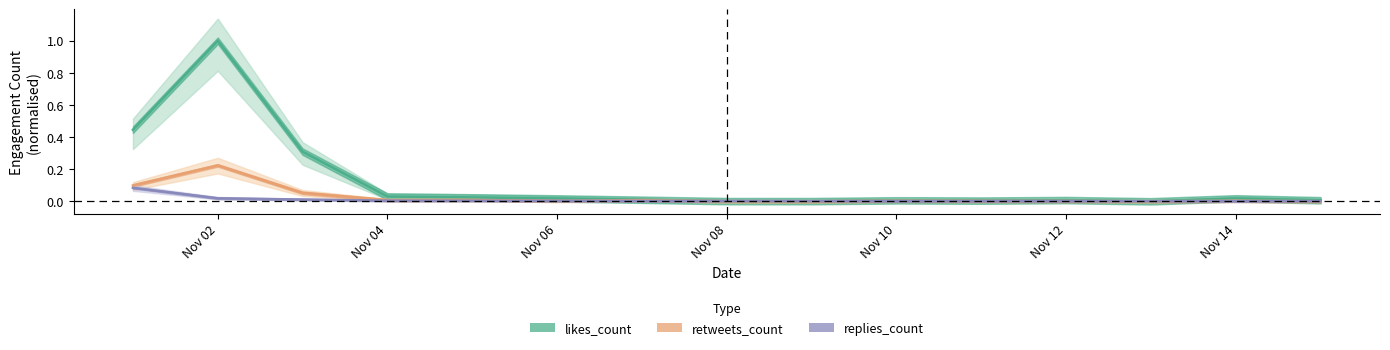

How many intersections are there between replies_count and likes_count?

4